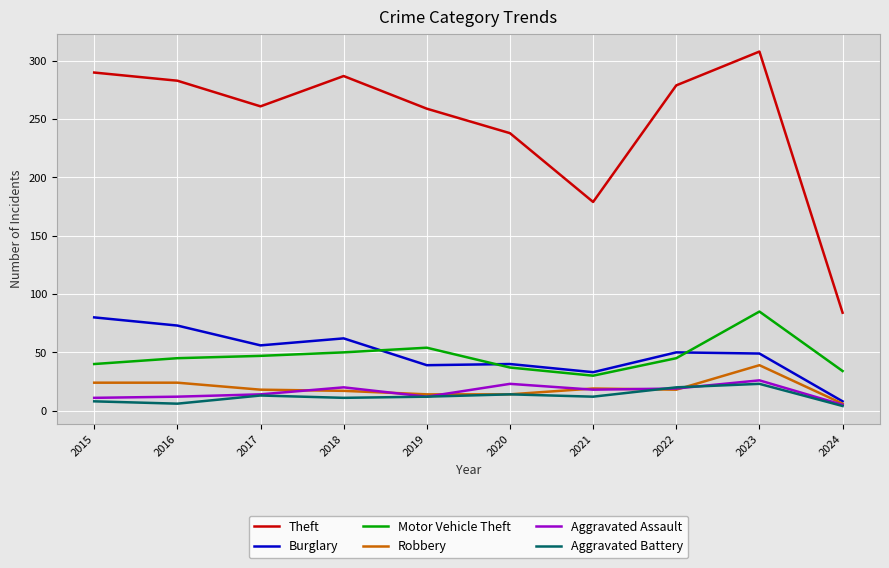

What is the lowest value of the Theft series?

84